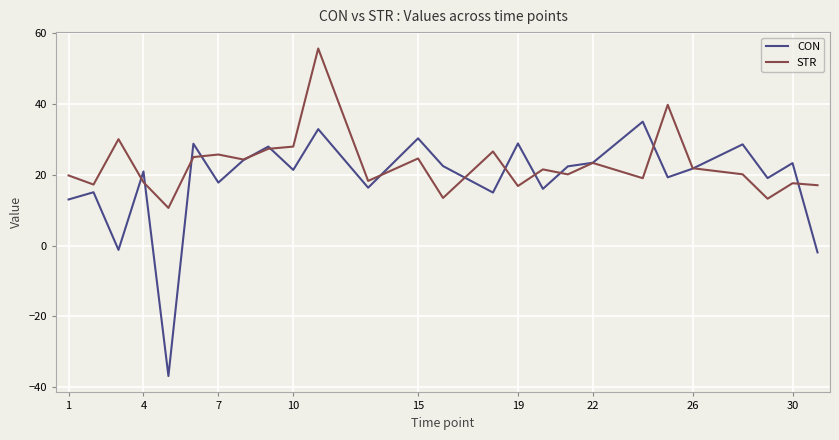

Which series has the largest total across all categories?

STR